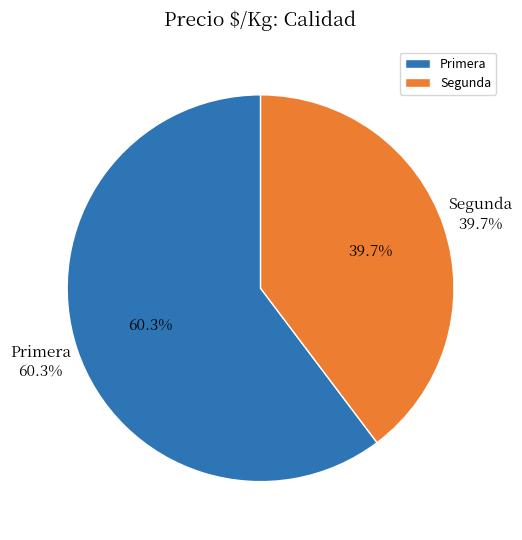

Is it true that 34 is 18% of the pie?

False